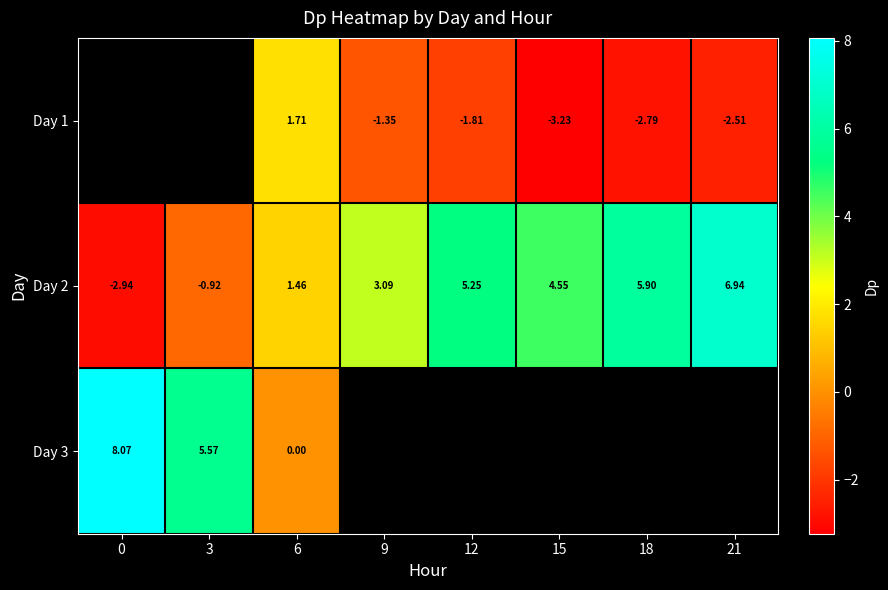

How many series are shown in this chart?

3